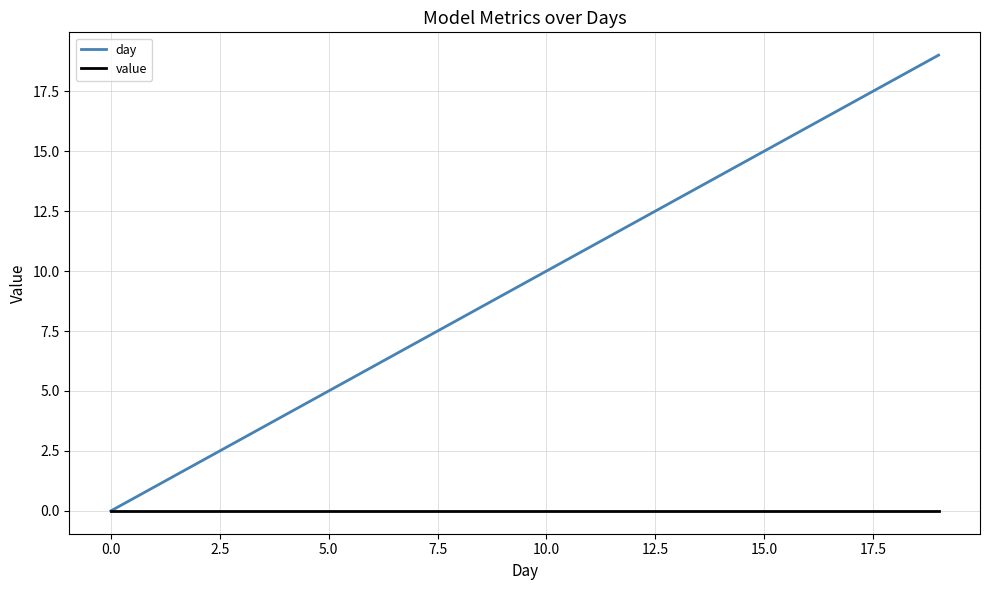

List the series in order of their overall mean, lowest first.

value, day